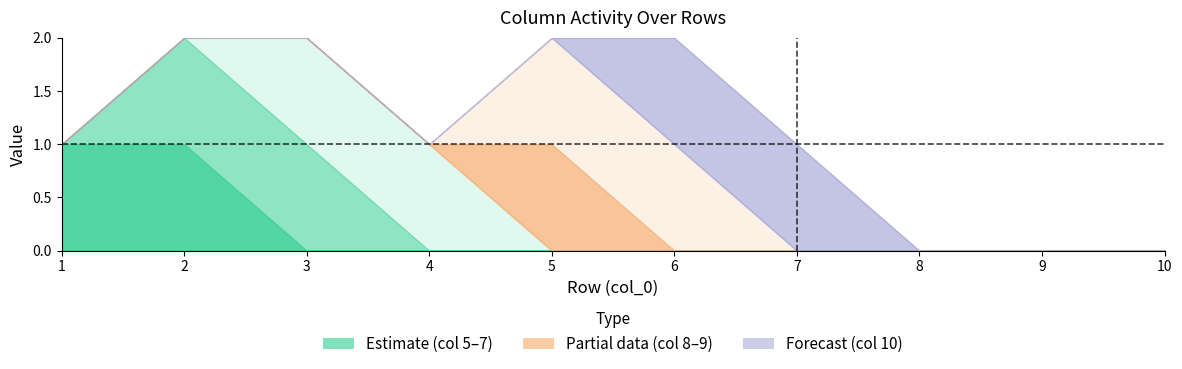

Reading right to left, extract all data points from this chart.

5: 0	0	0	0	0	0	0	0	1	1
6: 0	0	0	0	0	0	0	1	1	0
7: 0	0	0	0	0	0	1	1	0	0
8: 0	0	0	0	0	1	0	0	0	0
9: 0	0	0	0	1	1	0	0	0	0
10: 0	0	0	1	1	0	0	0	0	0